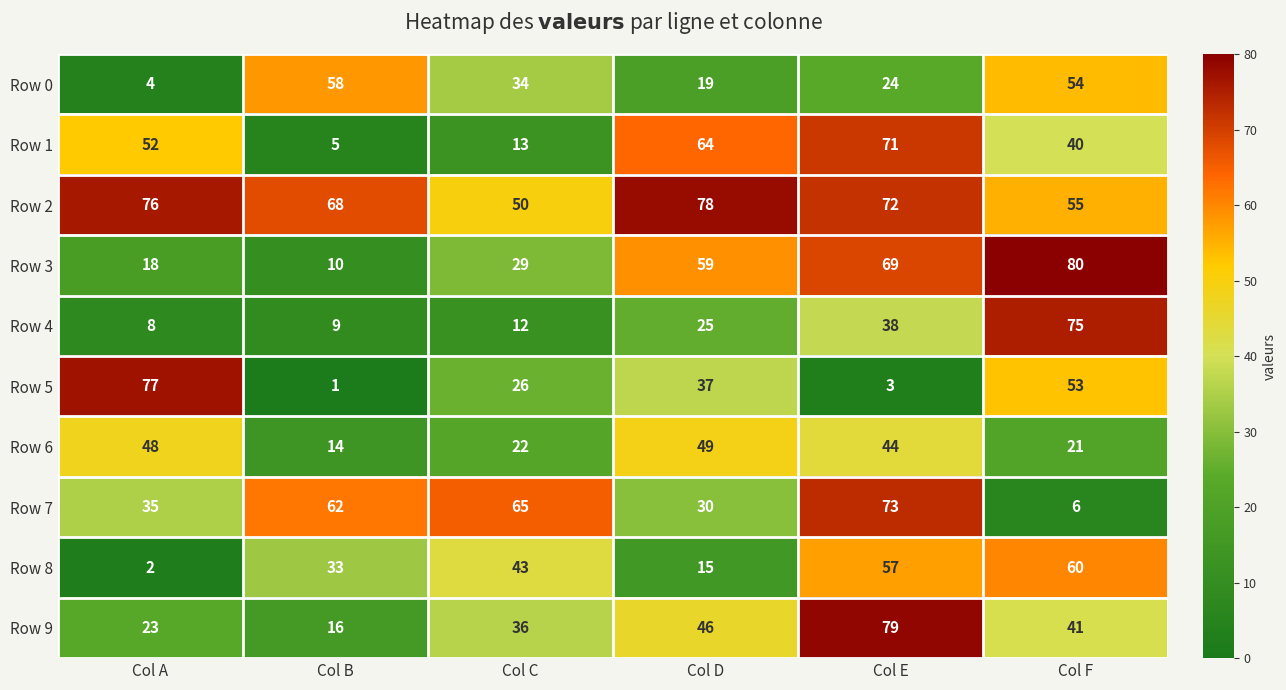

What is the greatest value displayed?

80